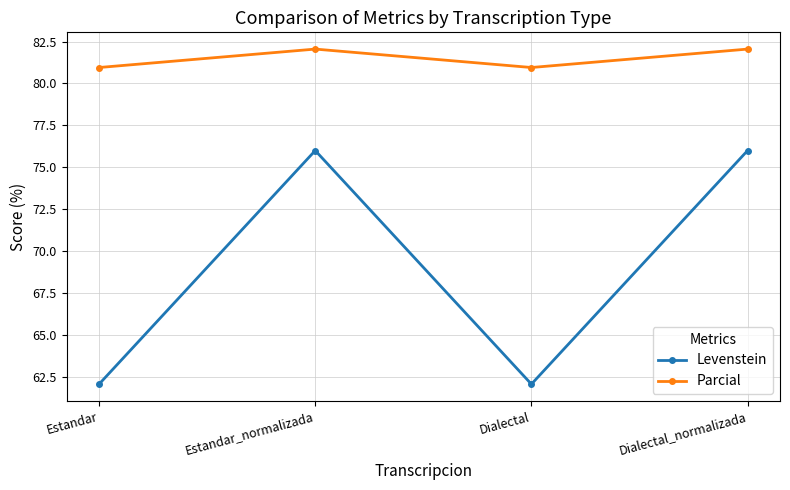

Reading right to left, extract all data points from this chart.

Levenstein: 76.0	62.1	76.0	62.1
Parcial: 82.1	81.0	82.1	81.0